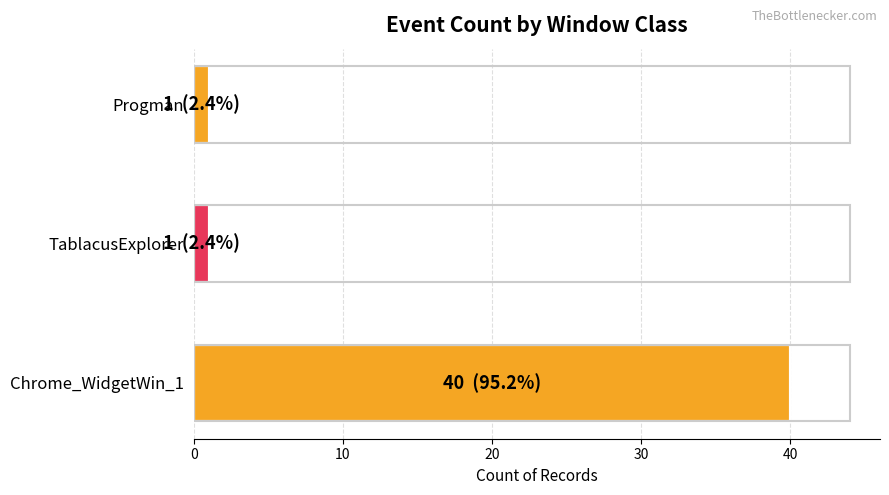

True or false: the data shows 62 at Chrome_WidgetWin_1.

False